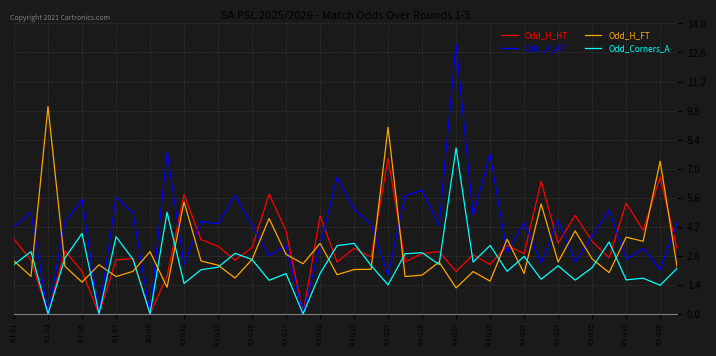

Which series has the largest range (max minus min)?

Odd_A_HT